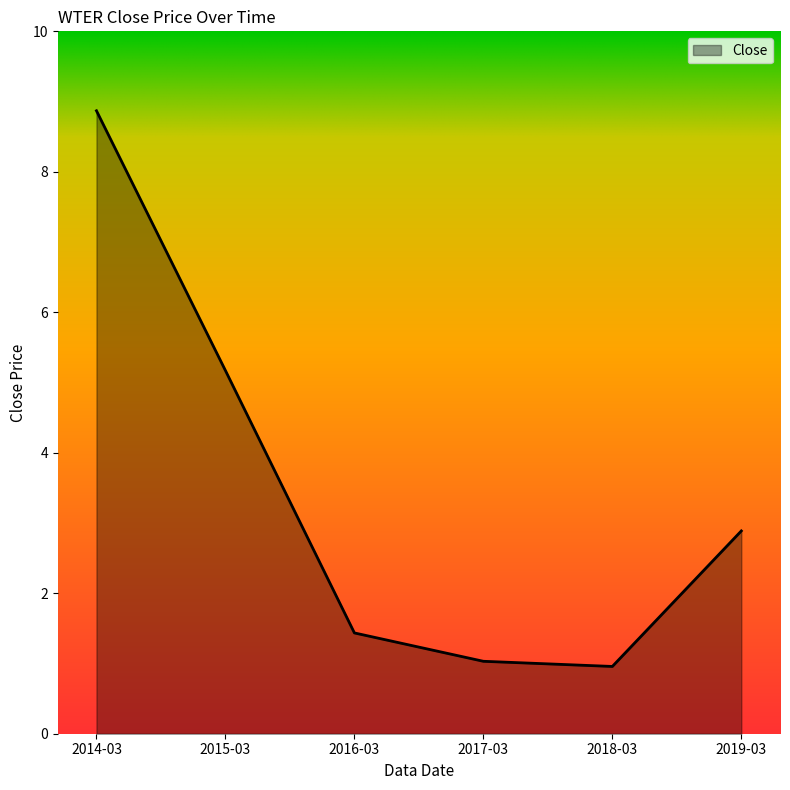

What is the sum of all values?

20.4